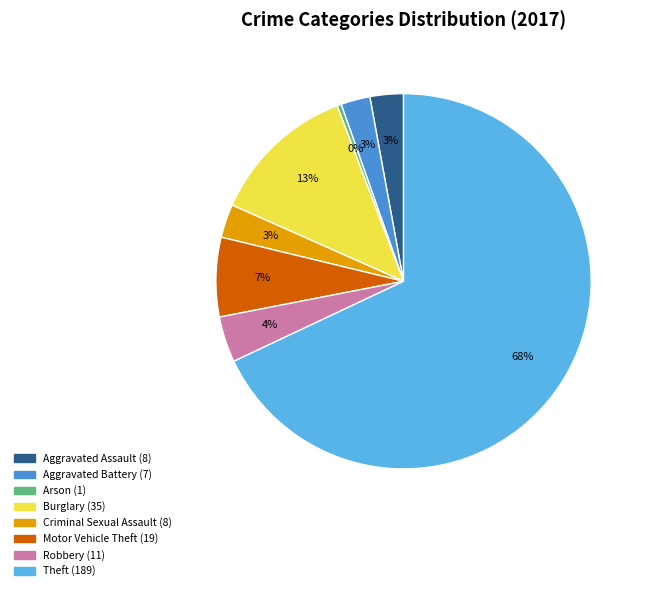

What is the smallest slice in the pie chart?

Arson